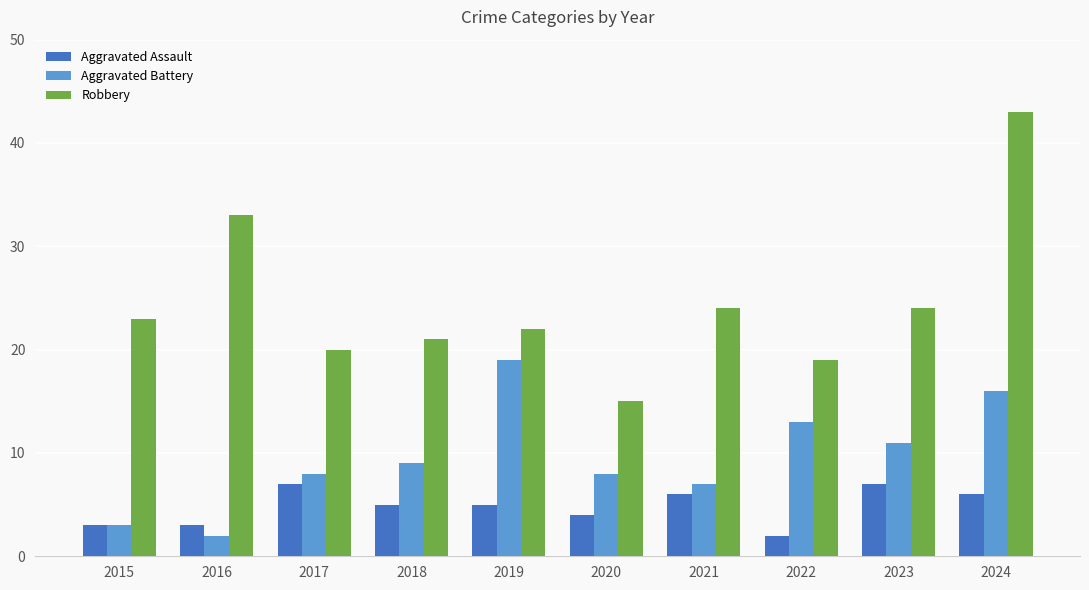

Reading left to right, transcribe all the data shown in this chart.

Aggravated Assault: 3	3	7	5	5	4	6	2	7	6
Aggravated Battery: 3	2	8	9	19	8	7	13	11	16
Robbery: 23	33	20	21	22	15	24	19	24	43